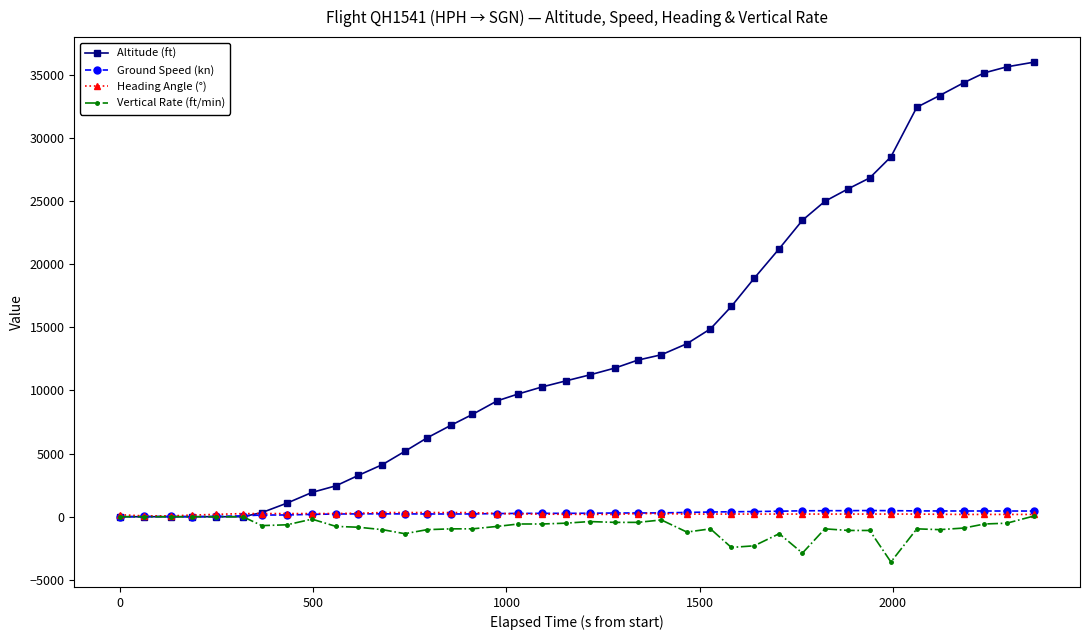

What is the sum of all Altitude (ft) values?

550100